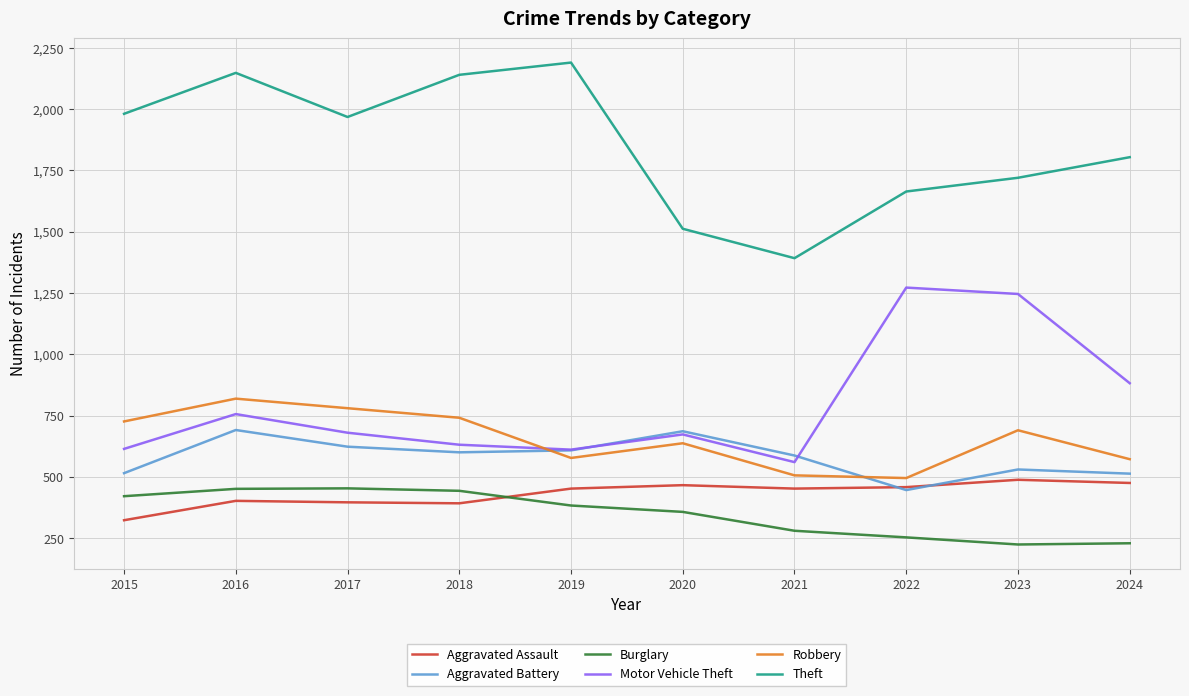

How many intersections are there between Motor Vehicle Theft and Aggravated Battery?

2